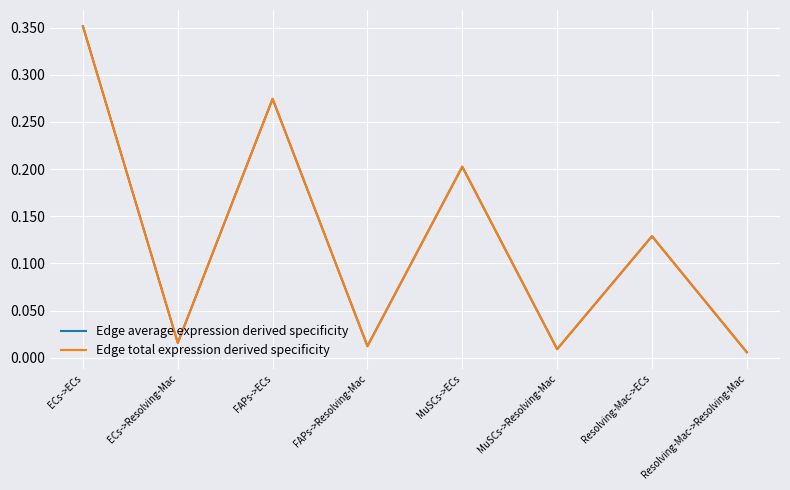

Which series has the widest spread of values?

Edge average expression derived specificity